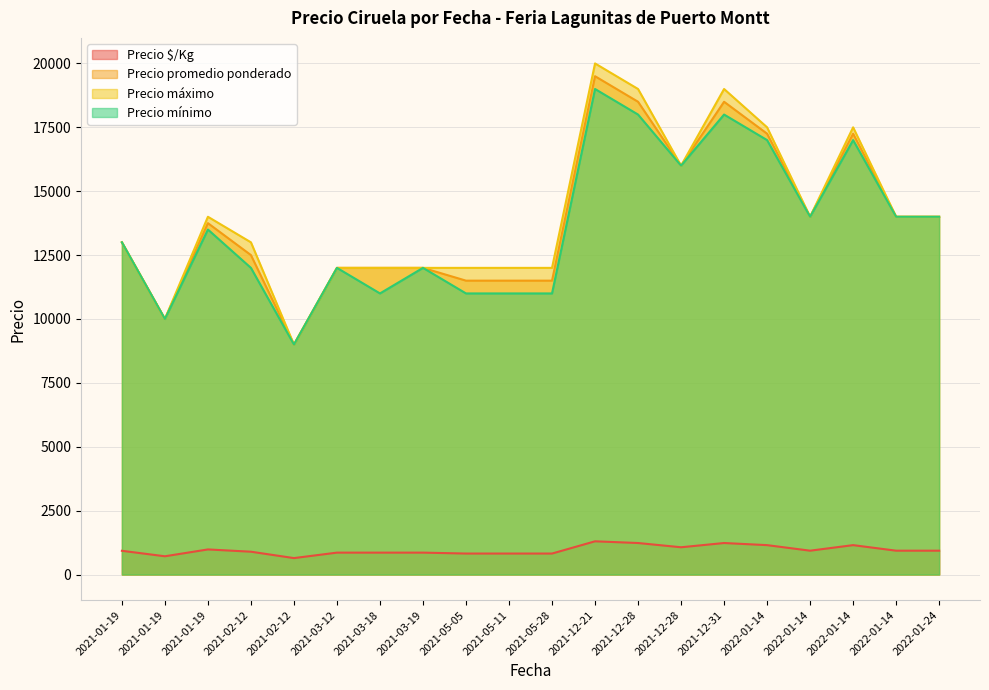

Which series has the largest total across all categories?

Precio máximo